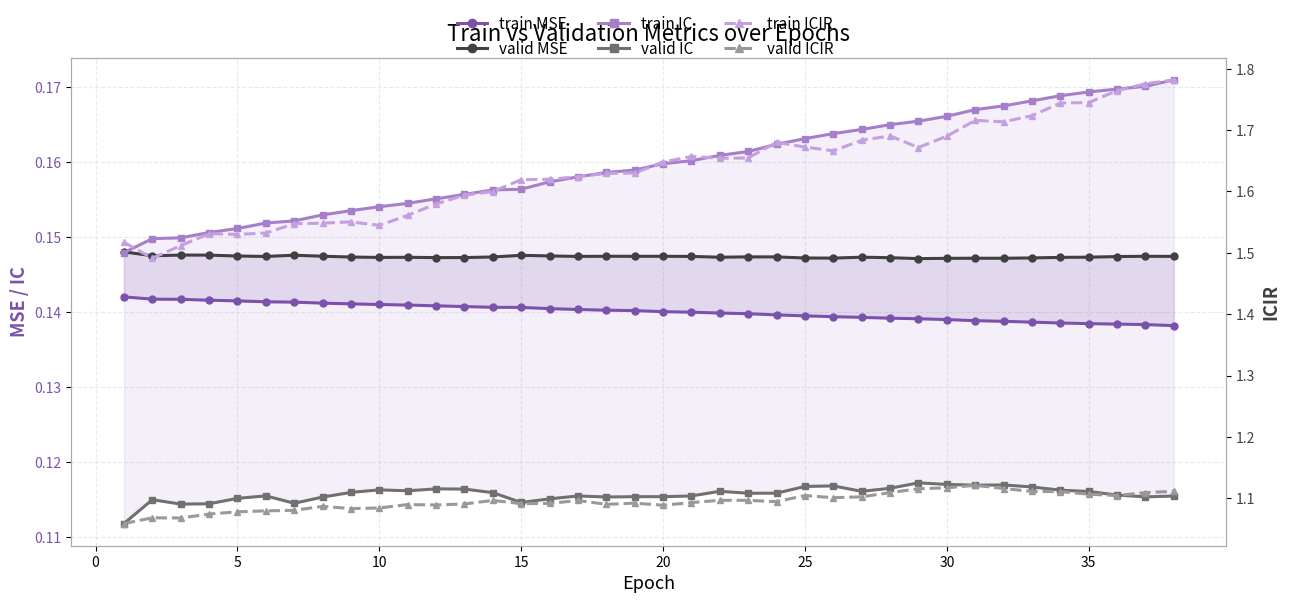

What is the value of the valid IC point at the 2nd from the left?

0.1